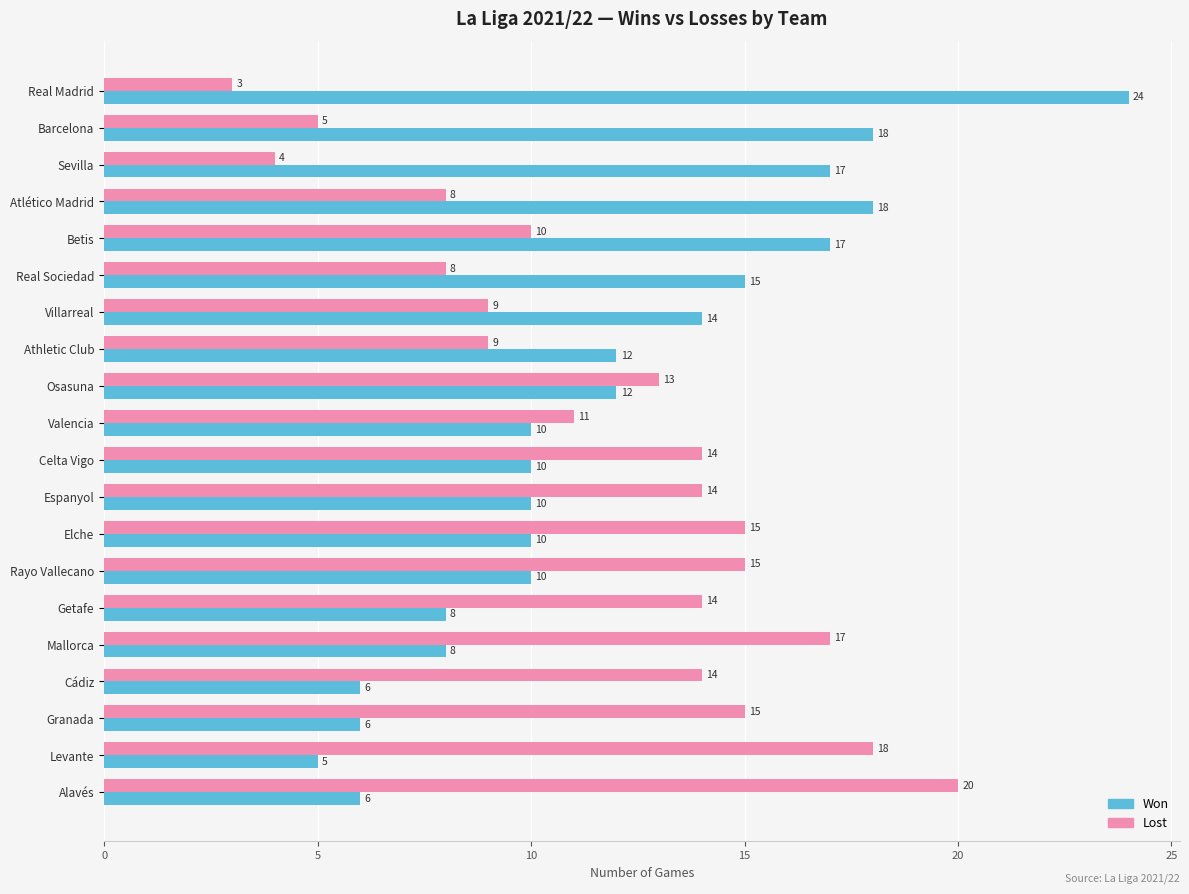

How many distinct data groups are displayed?

2